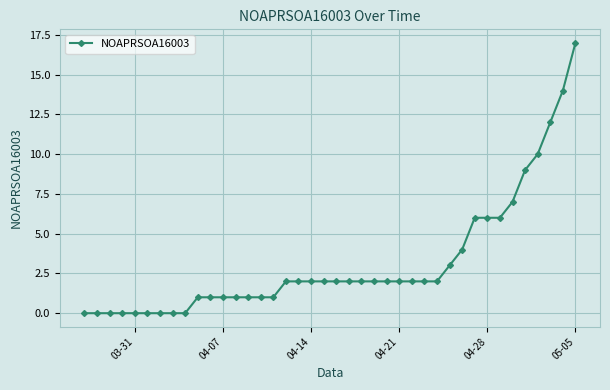

What is the sum of all values?

127